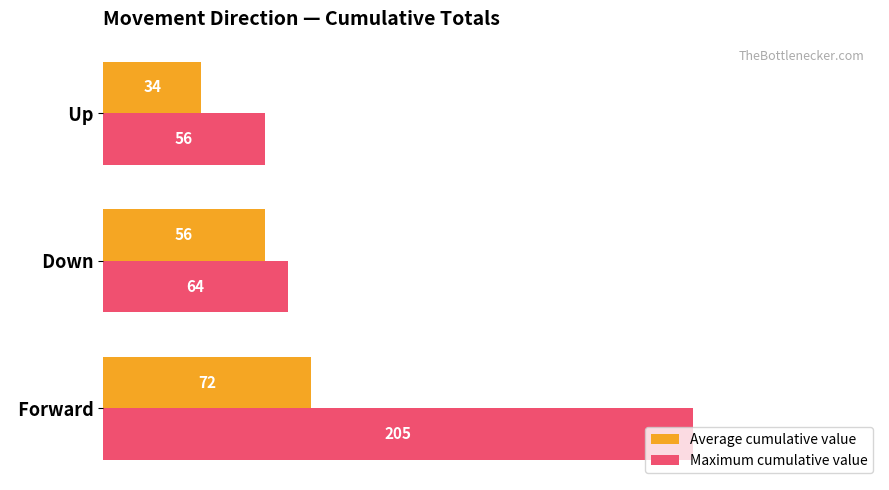

True or false: Average cumulative value has a value of 23 at   Down.

False